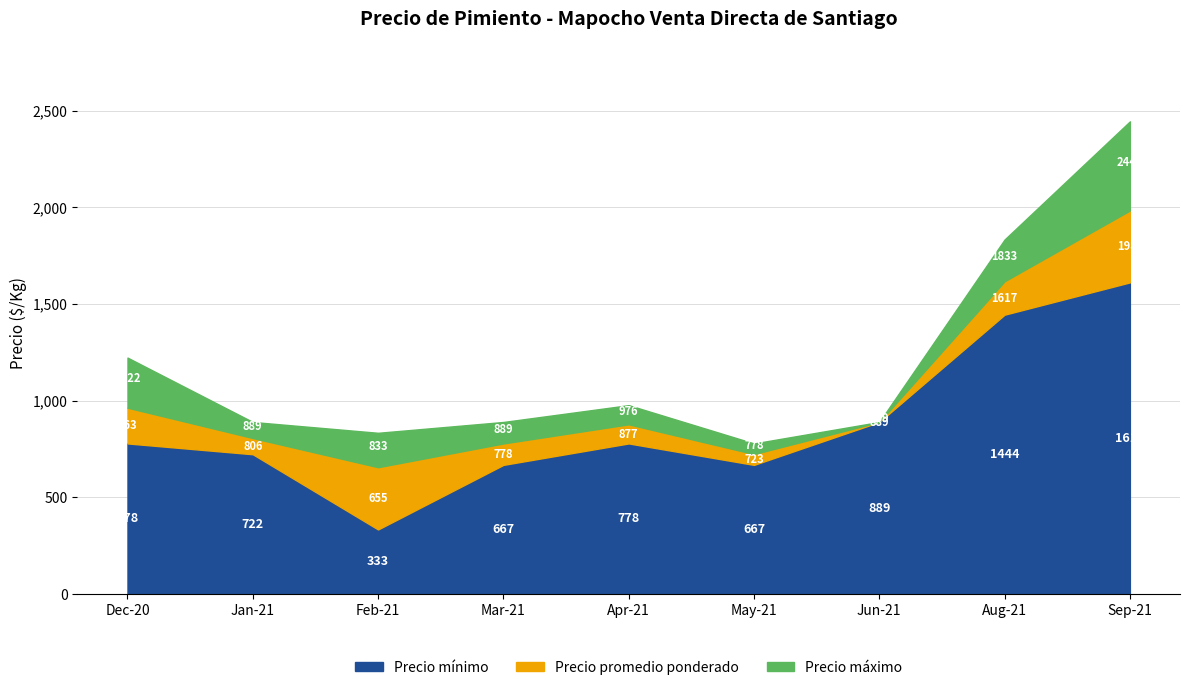

What is the total value across all series at Jun-21?

889